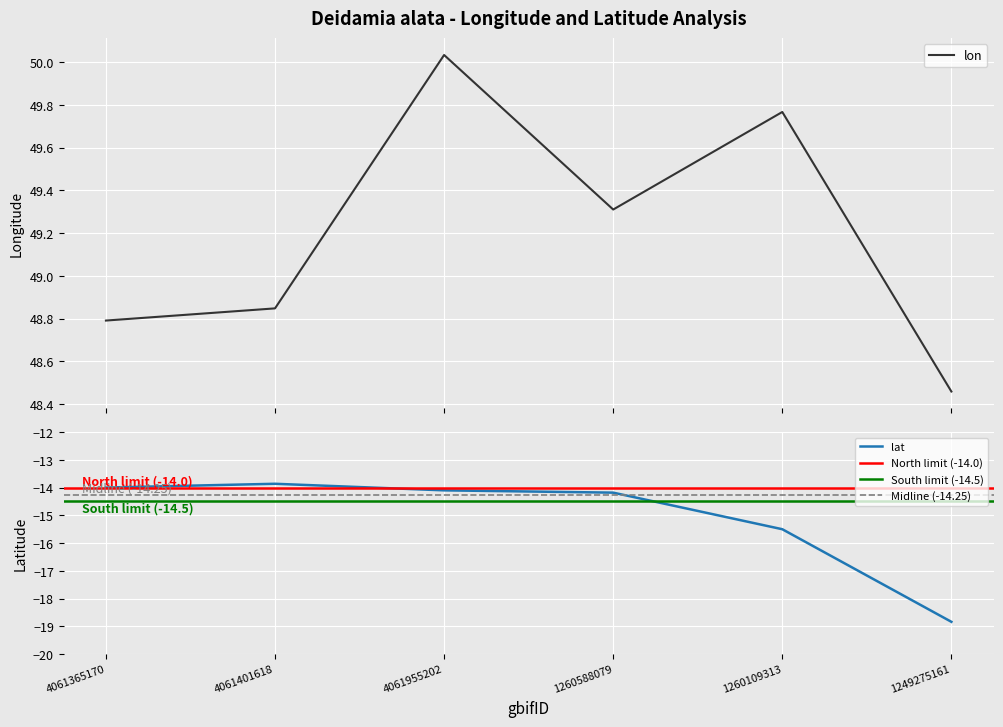

Reading left to right, list all the values displayed in this chart.

lon: 4061365170=48.8	4061401618=48.8	4061955202=50.0	1260588079=49.3	1260109313=49.8	1249275161=48.5
lat: 4061365170=-14.0	4061401618=-13.9	4061955202=-14.1	1260588079=-14.2	1260109313=-15.5	1249275161=-18.8